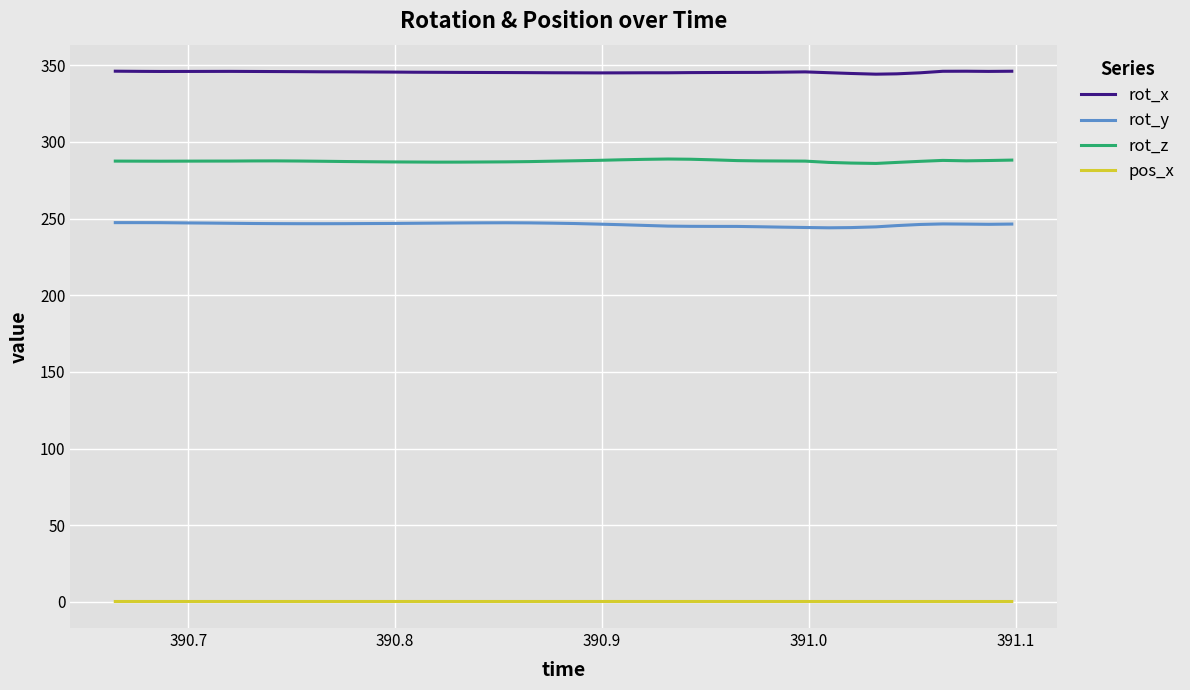

At how many categories does at least one series exceed 214?

40